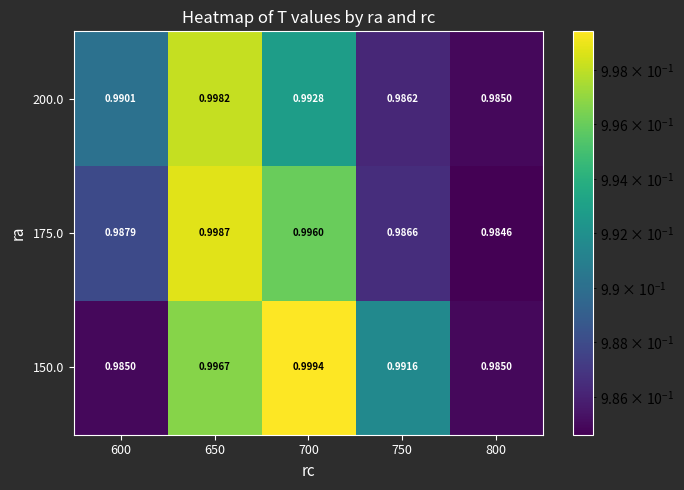

Count the number of categories in the chart.

5